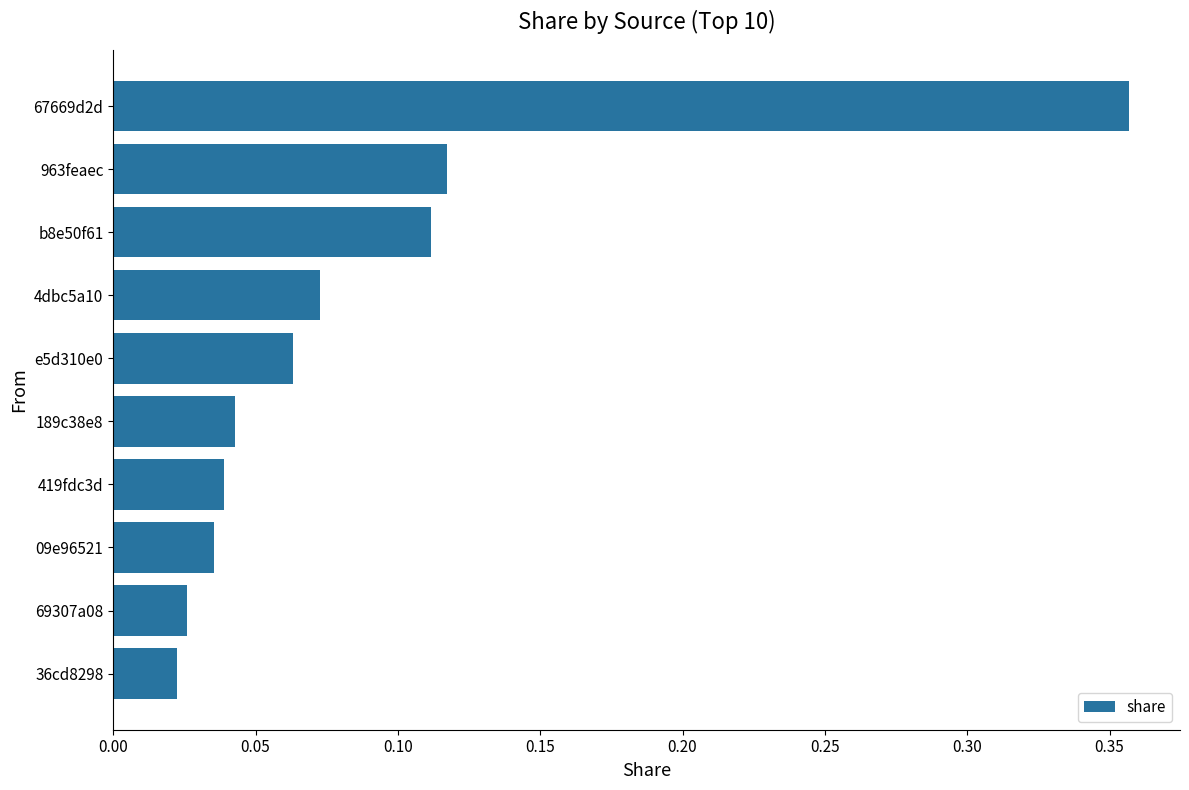

What is the difference between the maximum and second lowest values?

0.3